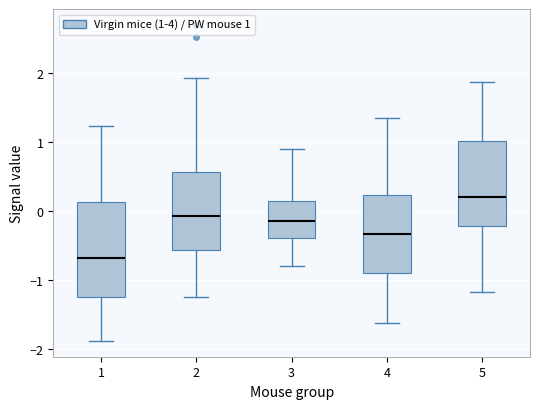

Which box is the tallest, from its lower edge to its upper edge?

1